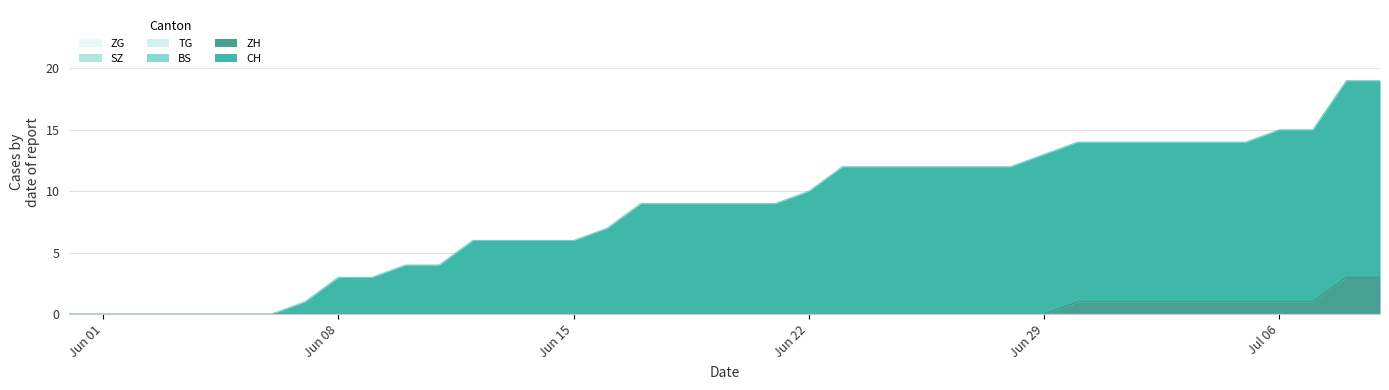

What is the difference between the highest and lowest values at 2020-06-20?

9